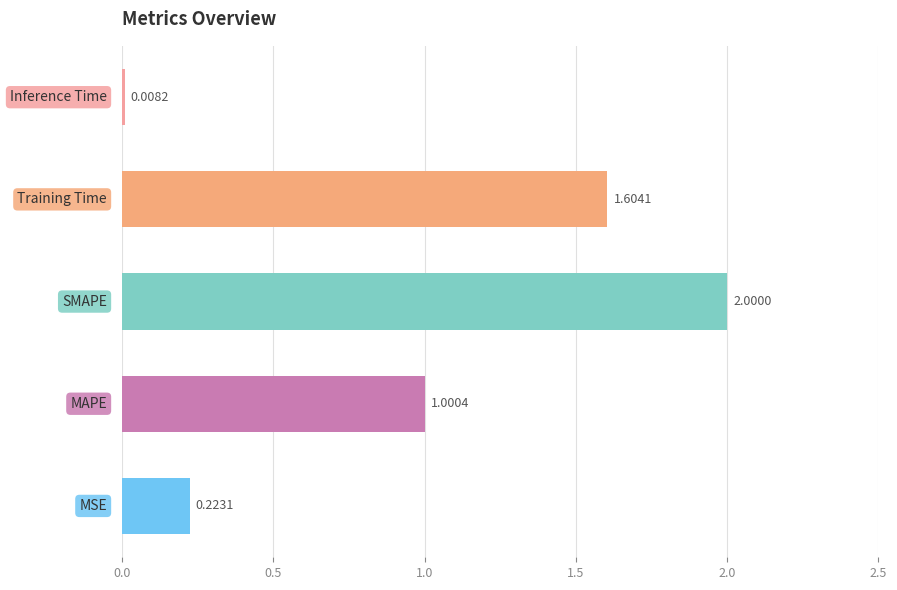

What is the average value?

1.0